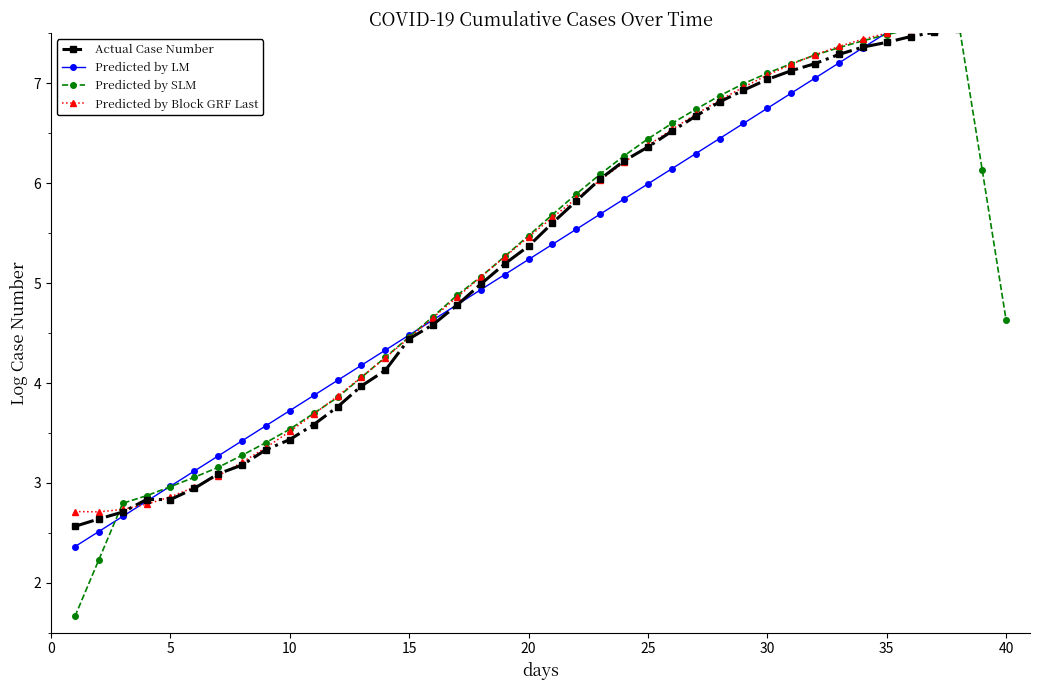

Does the chart display data point markers on the line(s)?

Yes